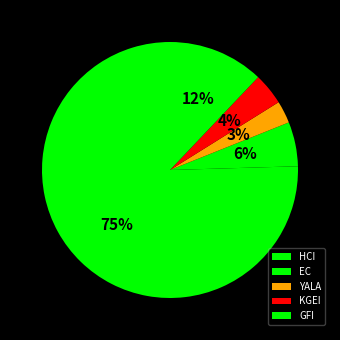

Which category has the biggest portion of the pie?

HCI